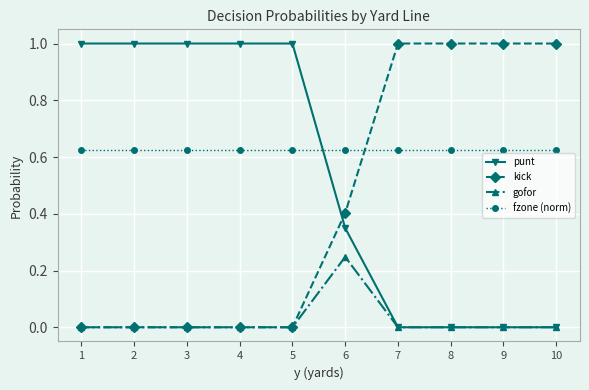

What is the difference between the highest and lowest values at 9?

1.0